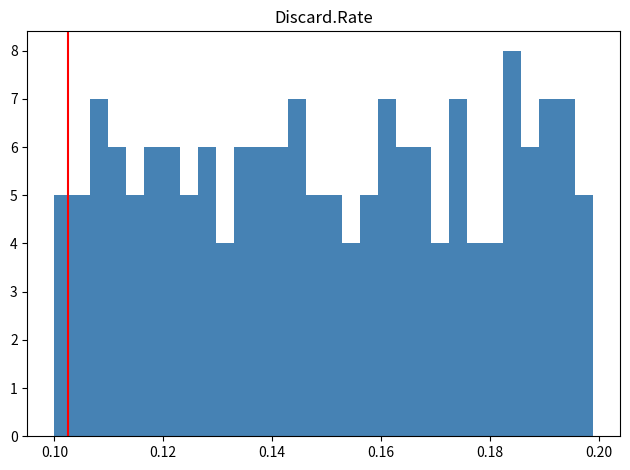

Around what value on the x-axis is the tallest bar? Give the approximate position of its centre, as read against the axis.

0.184